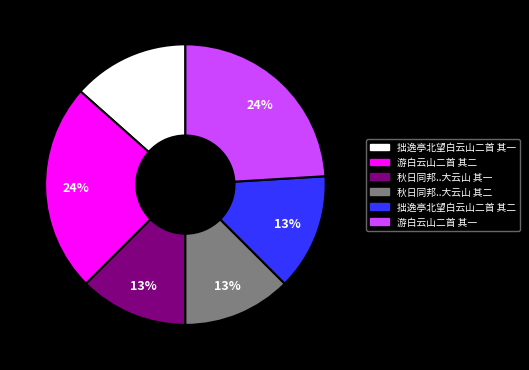

True or false: 游白云山二首 其一 accounts for 30% of the total.

False